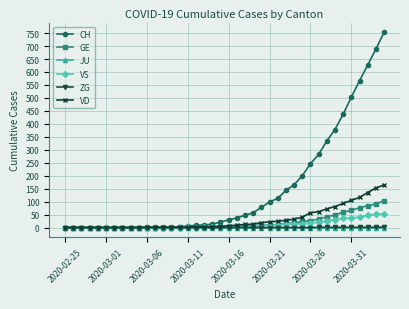

Which series has the largest total across all categories?

CH